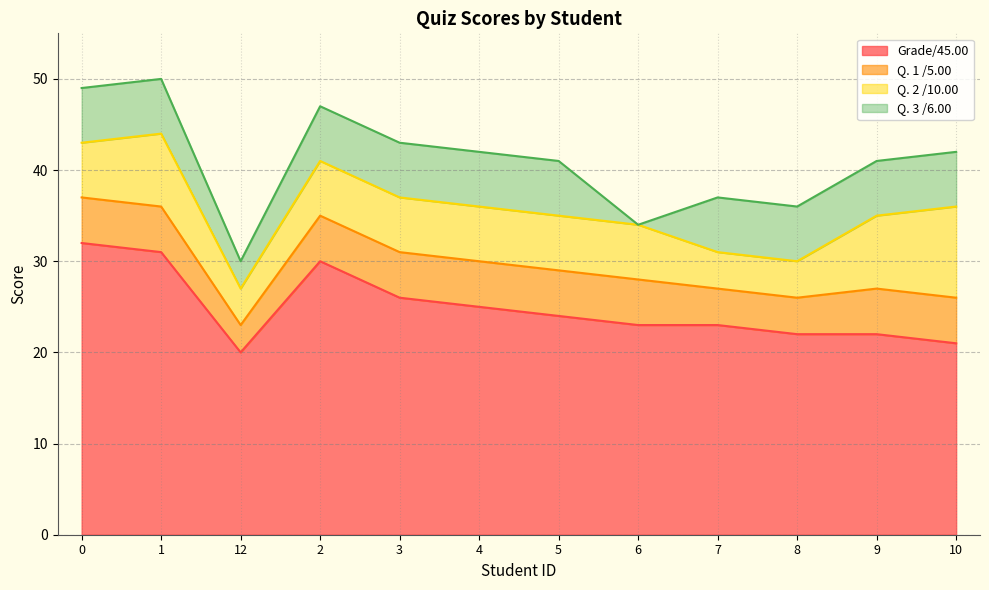

At which label is Grade/45.00 closest to 26?

3